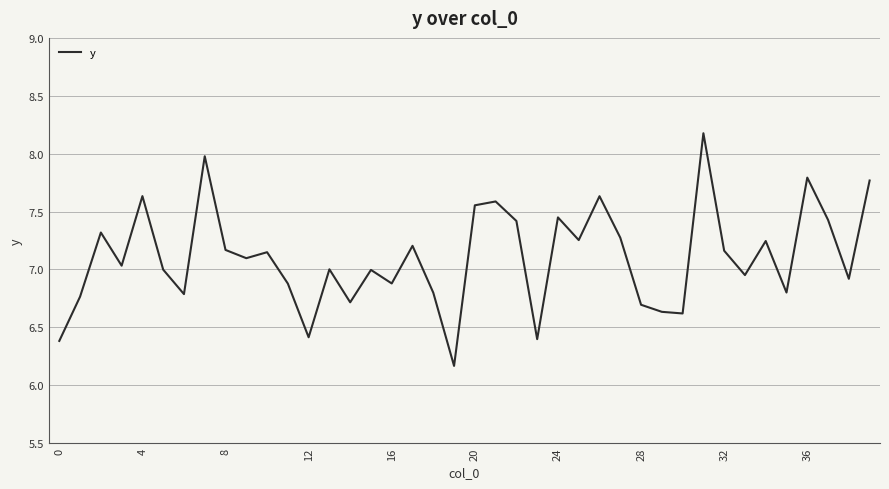

What is the greatest value displayed?

8.2